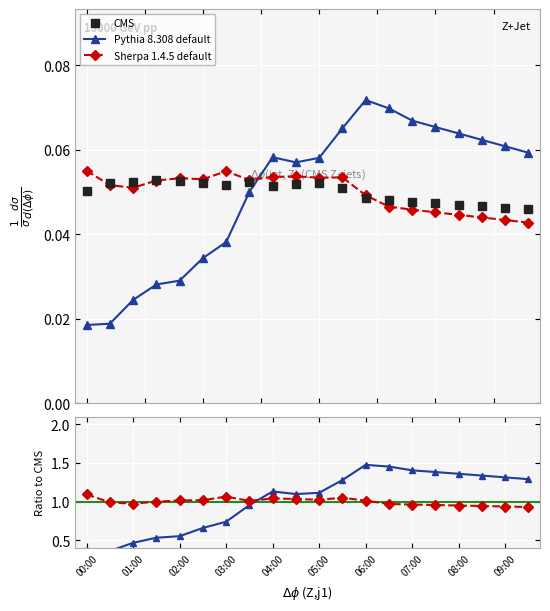

At how many categories does at least one series exceed 0?

20